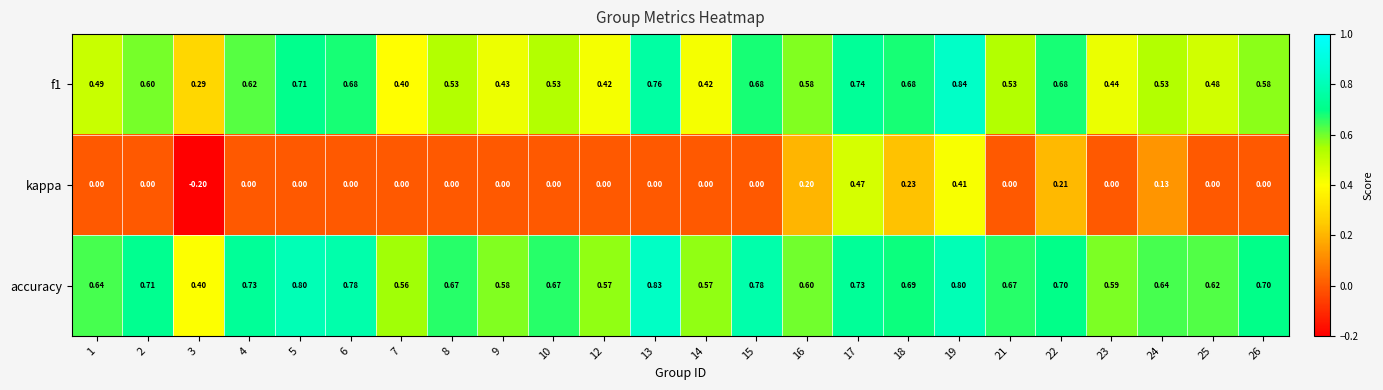

List the series in order of their overall mean, lowest first.

kappa, f1, accuracy